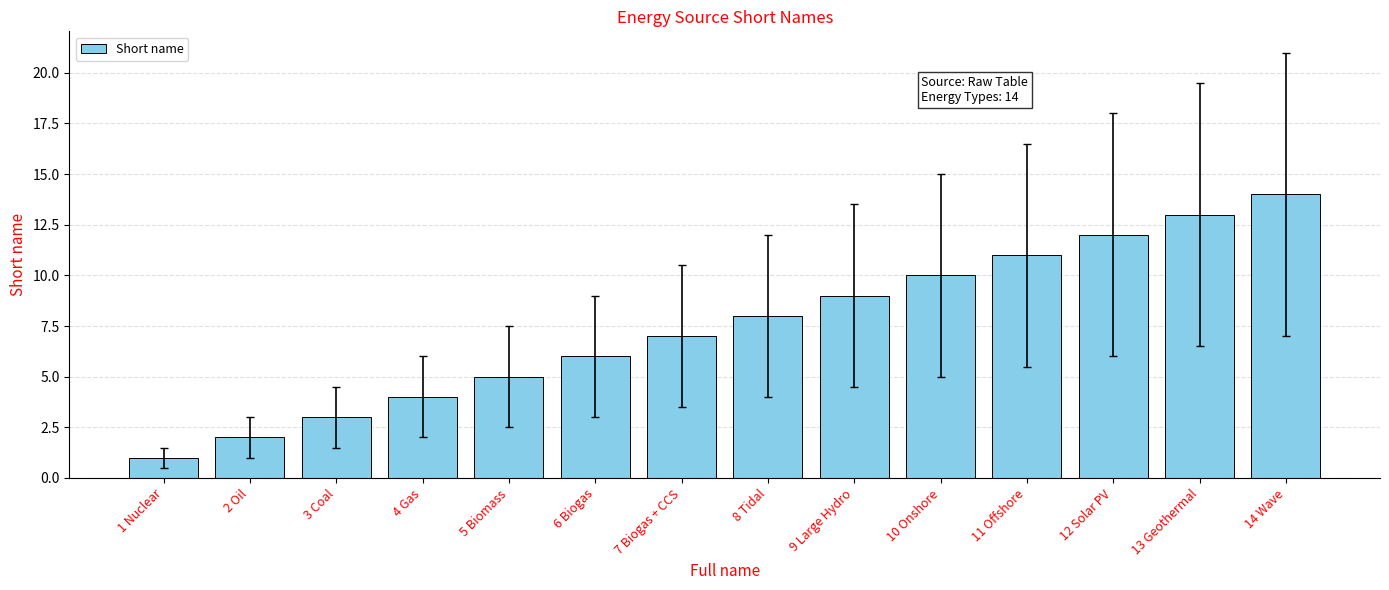

Which category has the highest value across all series?

14 Wave